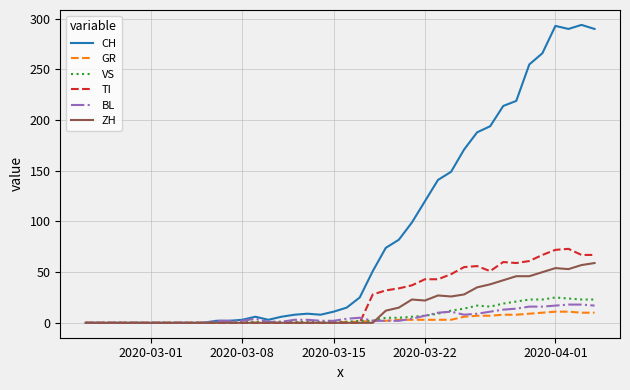

What is the highest value of the GR series?

11